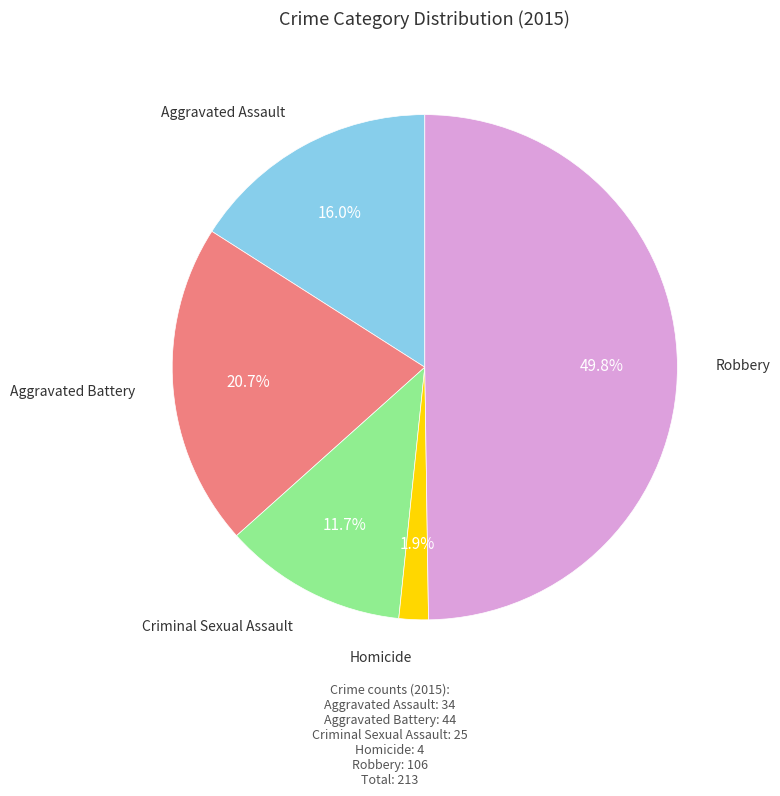

How many segments does this pie chart have?

5